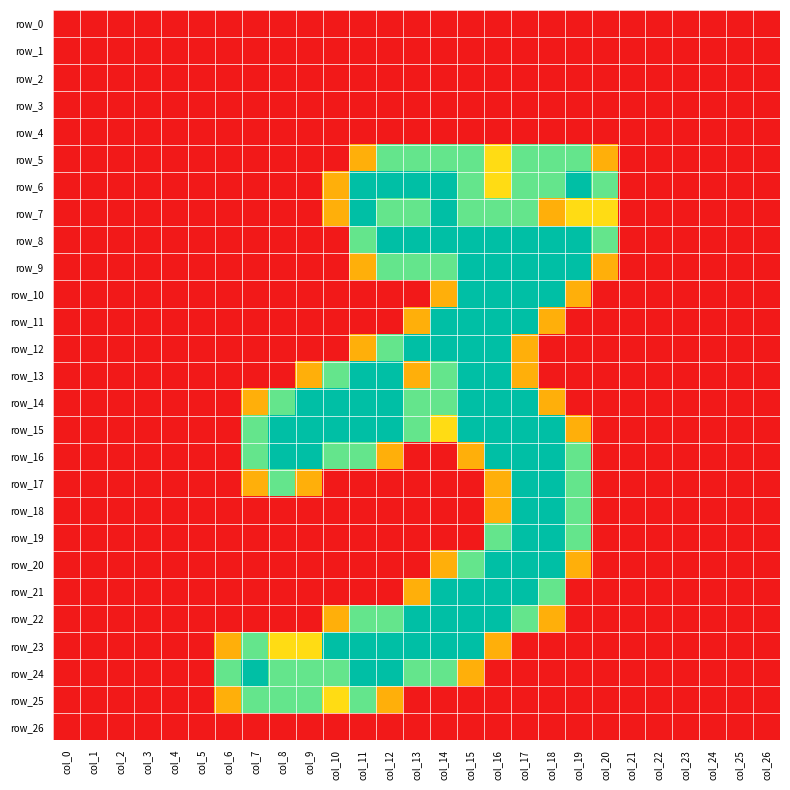

Between col_18 and col_21, which series saw the biggest shift?

row_8